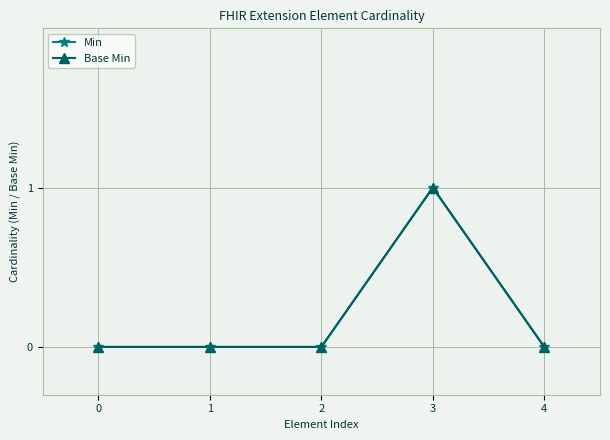

What is the highest value of the Min series?

1